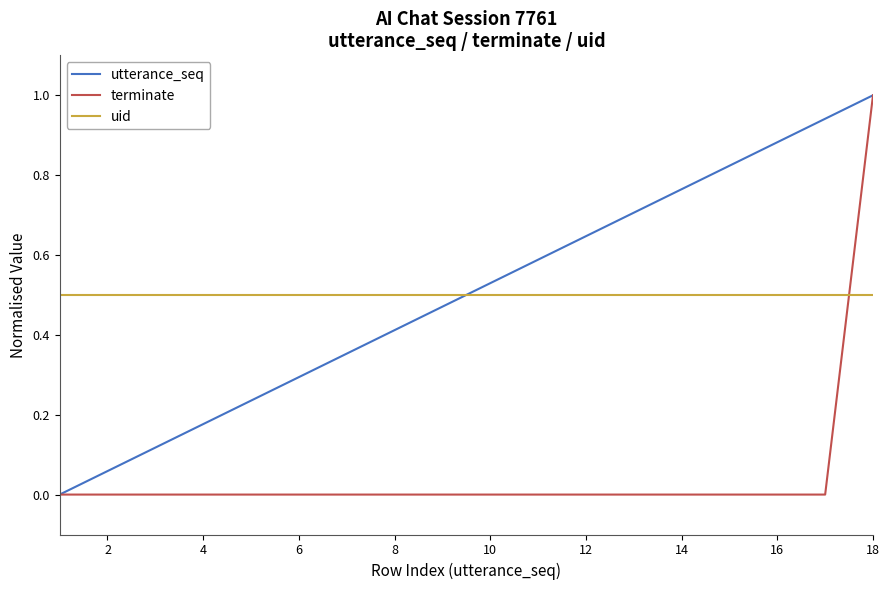

What is the greatest value displayed?

1.0